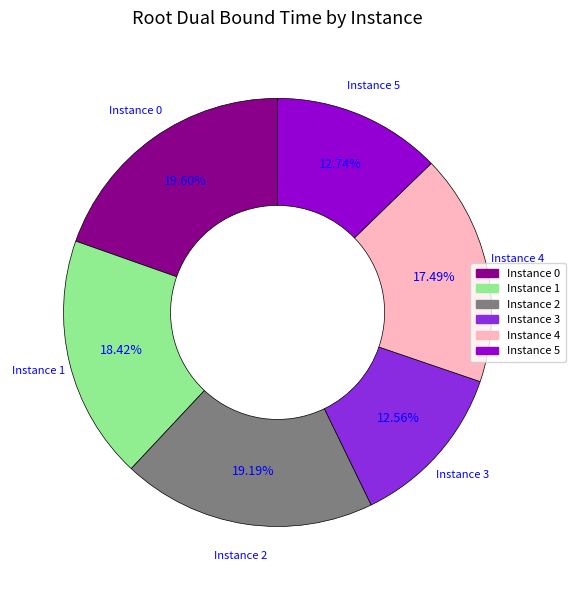

Is there any slice that represents more than half of the pie?

No